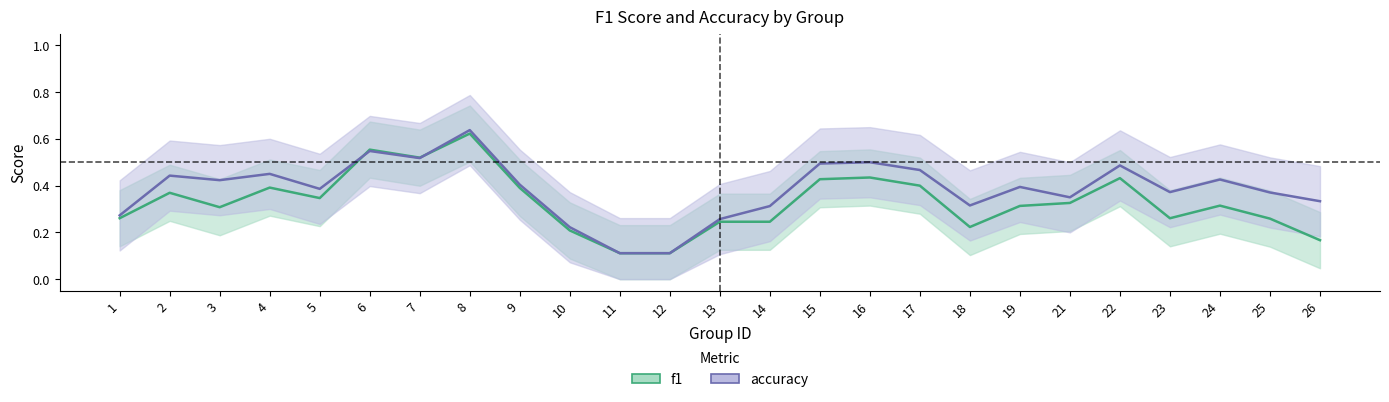

Where is accuracy nearest to the value 0?

11